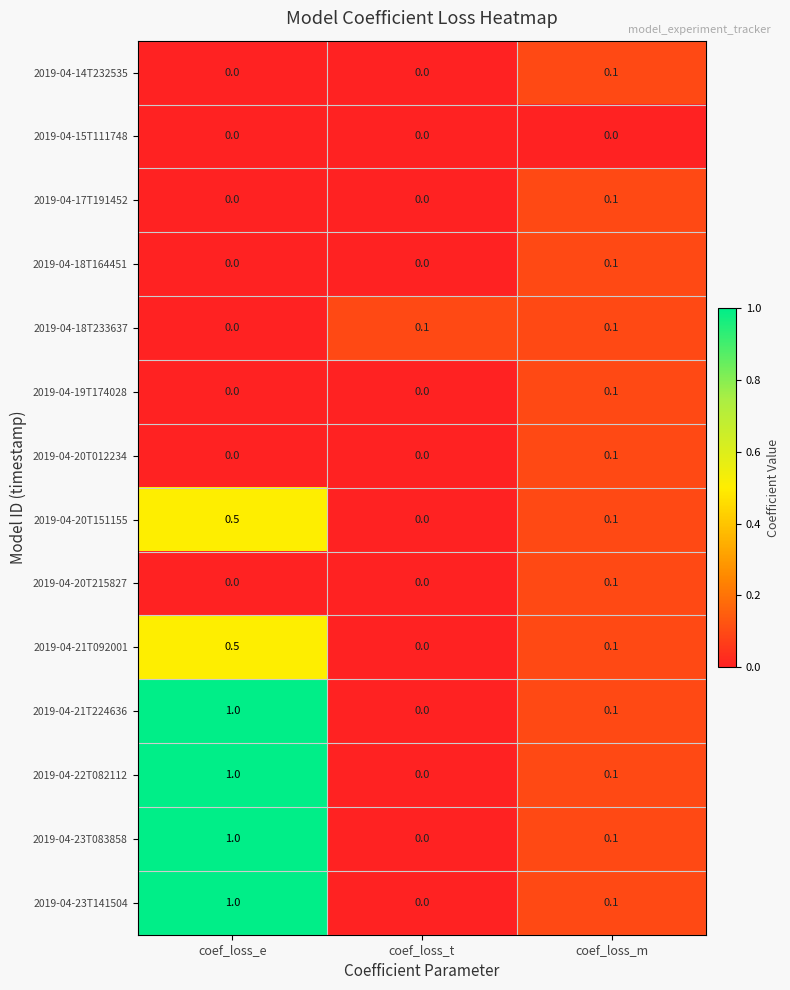

What is the total value across all series at coef_loss_m?

1.3